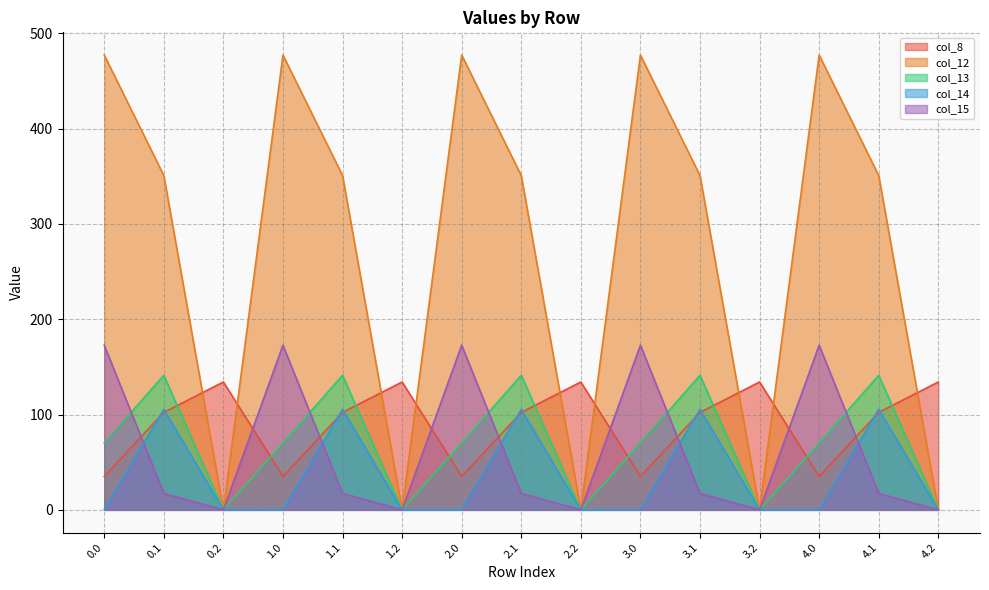

What position from the left is 0.1?

2